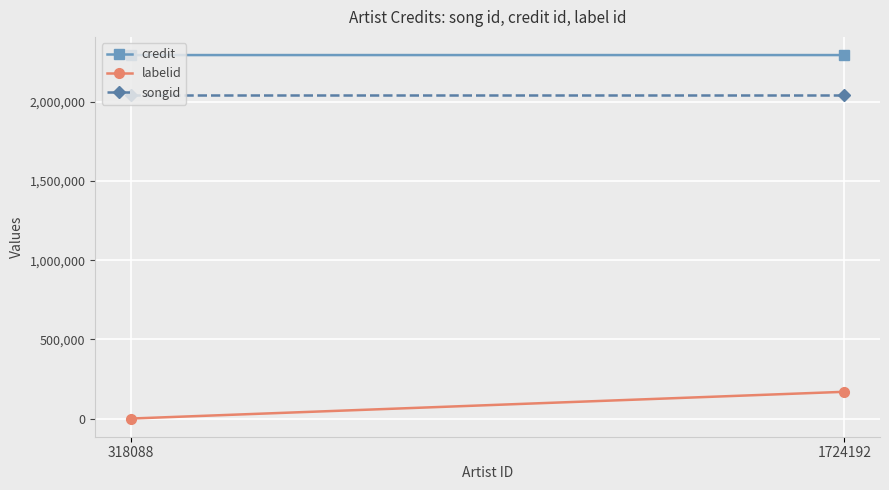

What are all the series names shown in the legend?

credit, labelid, songid